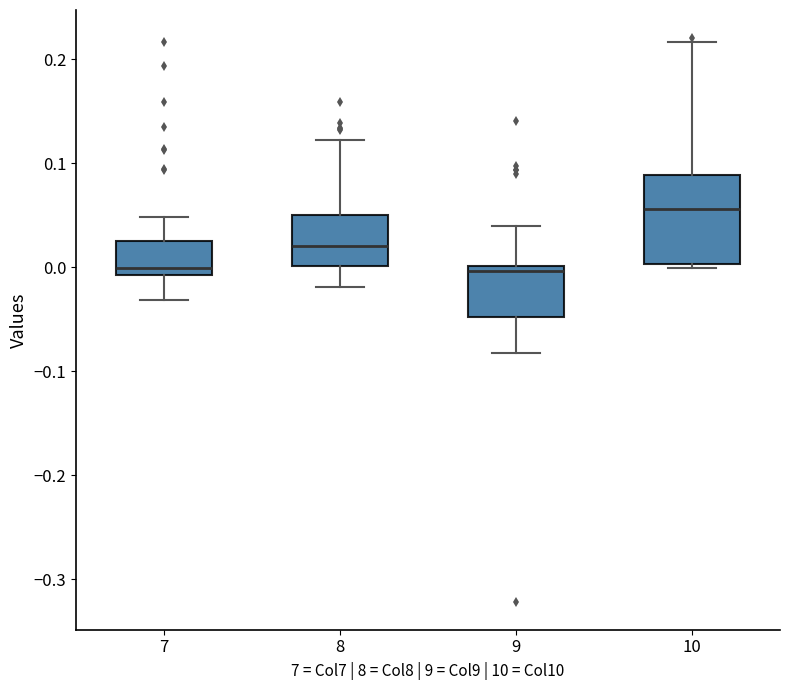

Reading left to right, transcribe this box plot: for each box, give where its median line is, the range the box spans, and where its two whiskers end, as read against the y-axis. The values are not printed on the chart, so give them approximately, as read against the axis.

7: median 0.00, box -0.01 to 0.03, whiskers -0.03 to 0.05
8: median 0.02, box 0.00 to 0.05, whiskers -0.02 to 0.12
9: median 0.00 (just below the box's upper edge), box -0.05 to 0.00, whiskers -0.08 to 0.04
10: median 0.06, box 0.00 to 0.09, whiskers 0.00 (just below the box's lower edge) to 0.22